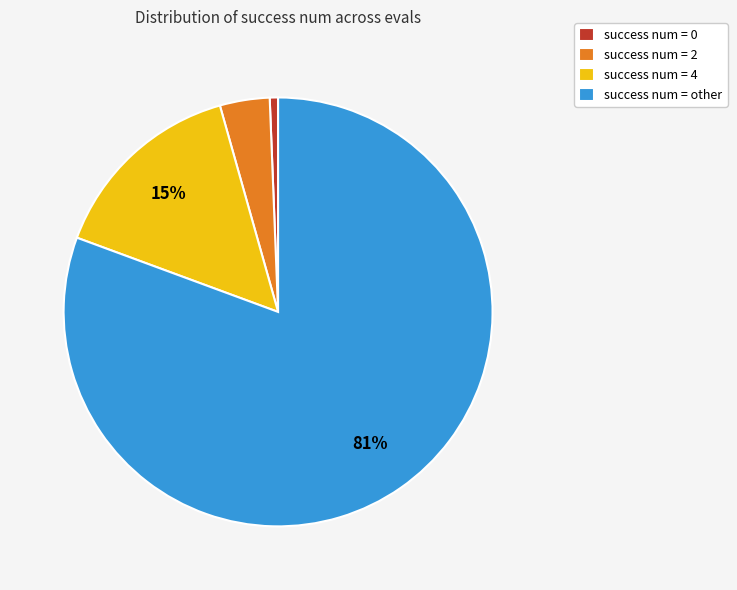

Do success num = 0 and success num = 2 together represent more than half of the pie?

No